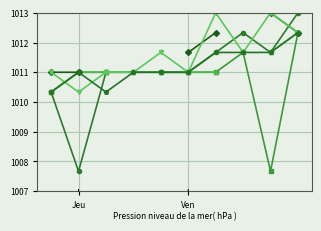

What position from the left is 4?

5